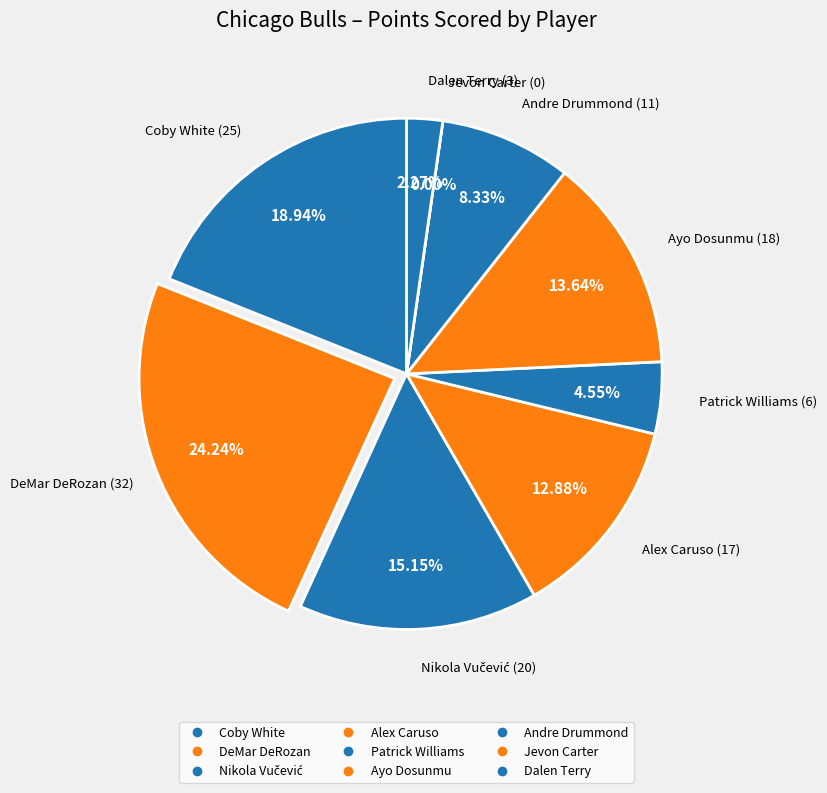

Is there any slice that represents more than half of the pie?

No